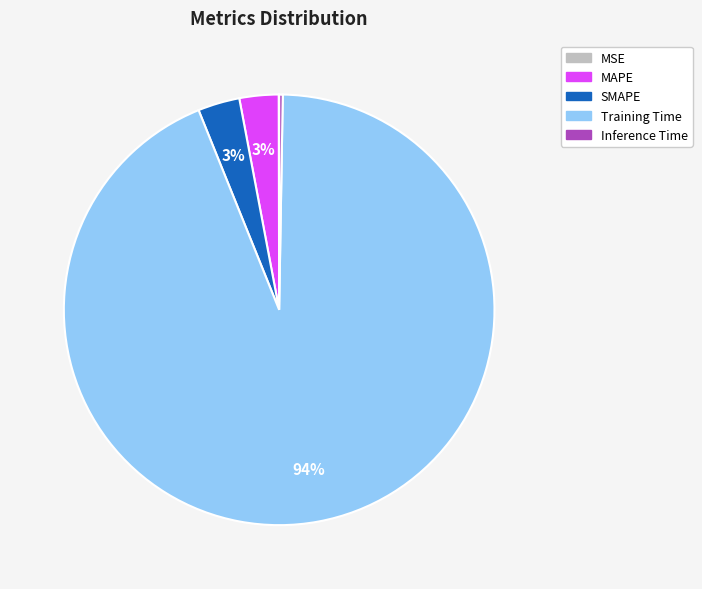

Is there a majority slice in this chart?

Yes